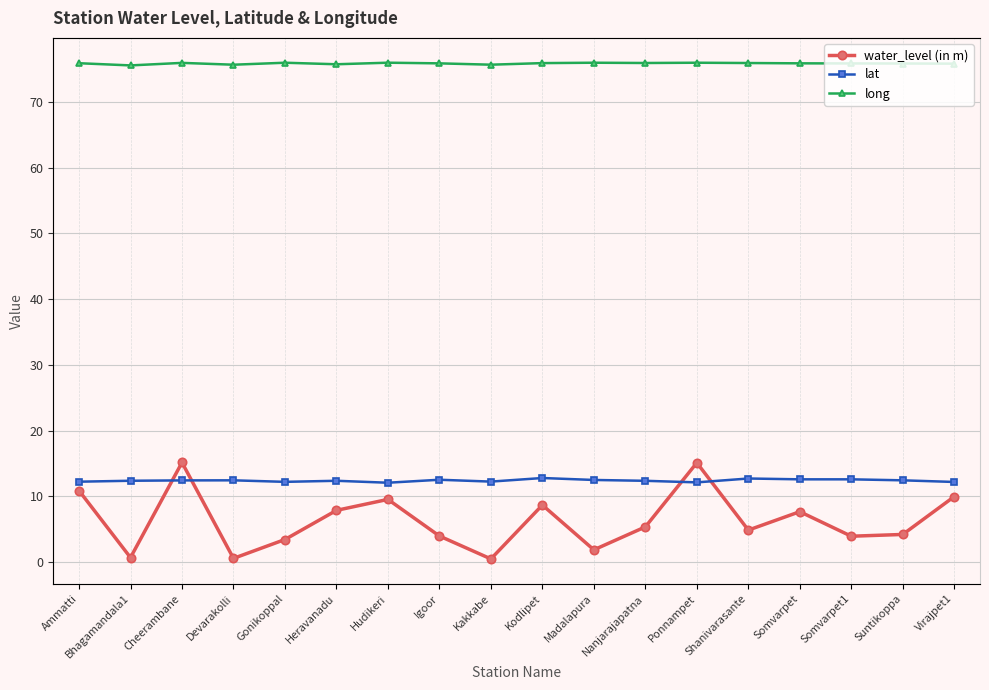

Is the value of long at Heravanadu greater than the value of water_level (in m) at Ammatti?

Yes